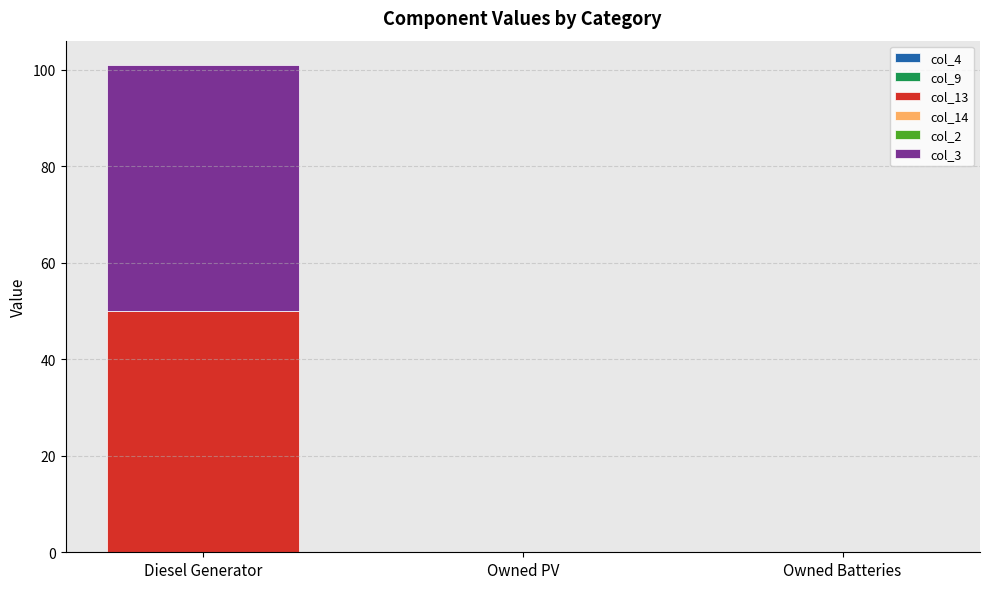

Reading left to right, what are the values for col_13?

Diesel Generator=50	Owned PV=0	Owned Batteries=0